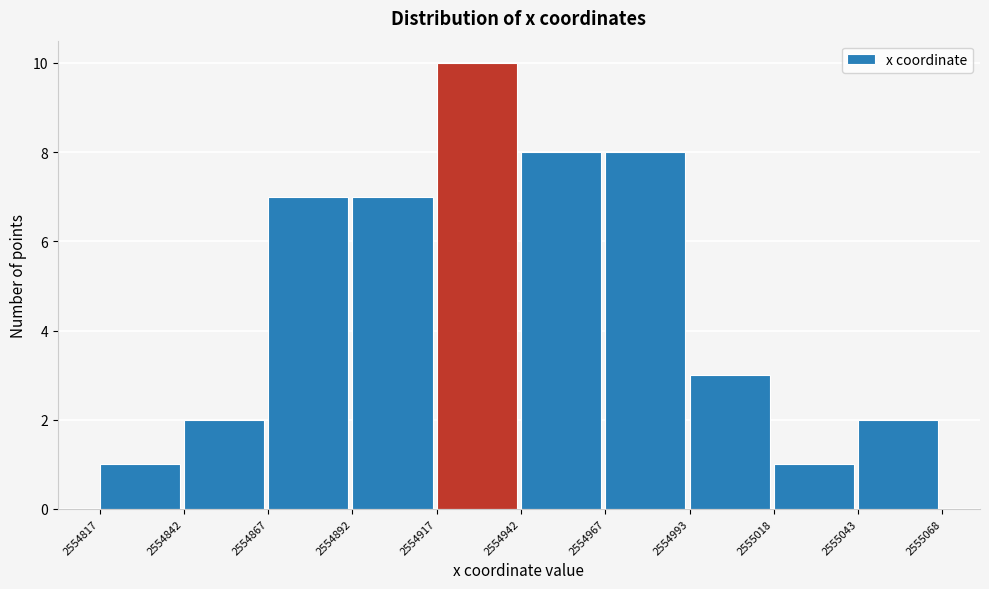

Reading left to right, transcribe this chart: for each bar, give the range it covers on the x-axis and its height. The values are not printed on the chart, so give them approximately, as read against the axis.

2554817 to 2554842: 1
2554842 to 2554867: 2
2554867 to 2554892: 7
2554892 to 2554917: 7
2554917 to 2554942: 10
2554942 to 2554967: 8
2554967 to 2554993: 8
2554993 to 2555018: 3
2555018 to 2555043: 1
2555043 to 2555068: 2